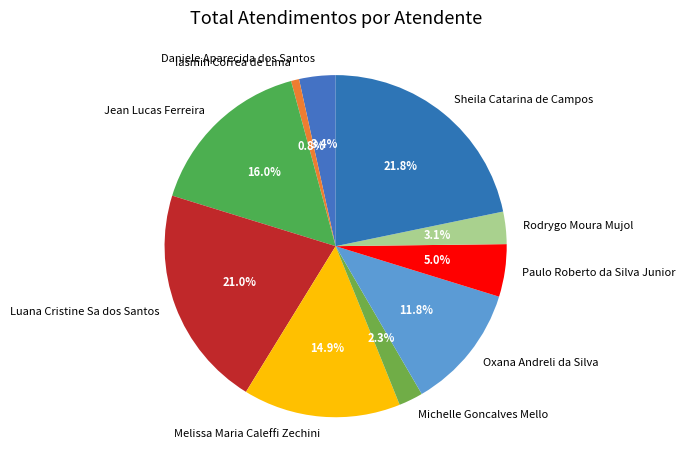

To the nearest percent, what percentage of the pie is Luana Cristine Sa dos Santos?

21%